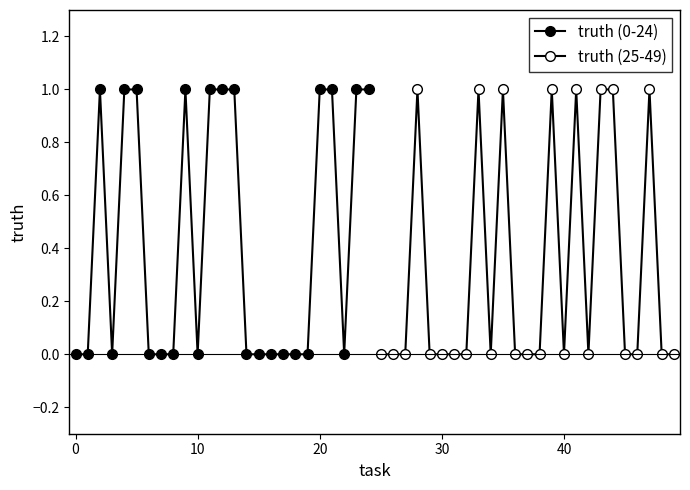

Is the value of truth (0-24) at 19 greater than the value of truth (25-49) at 24?

No